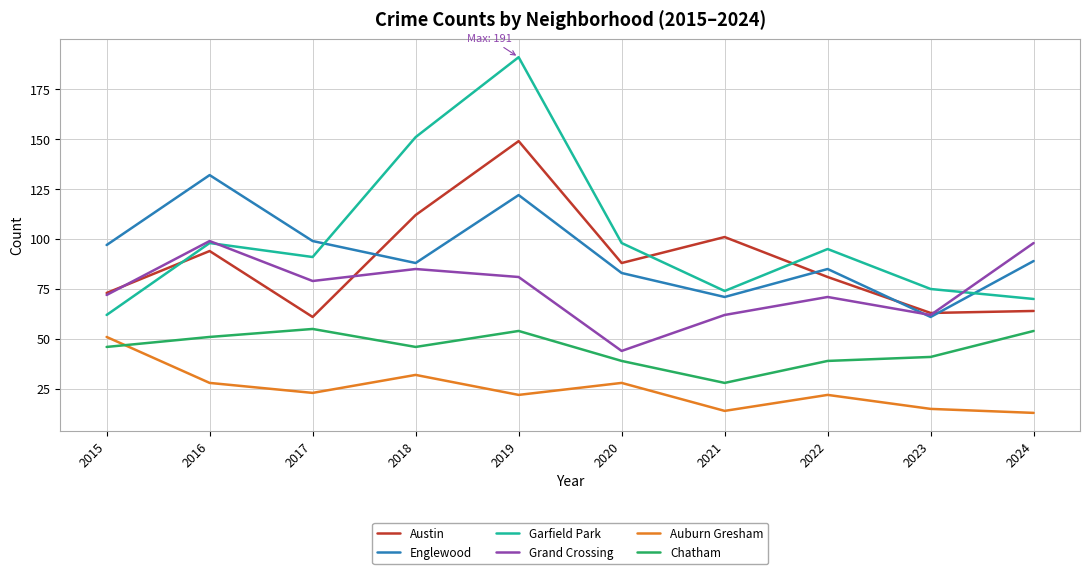

Where does the Grand Crossing series first go above 79?

2016